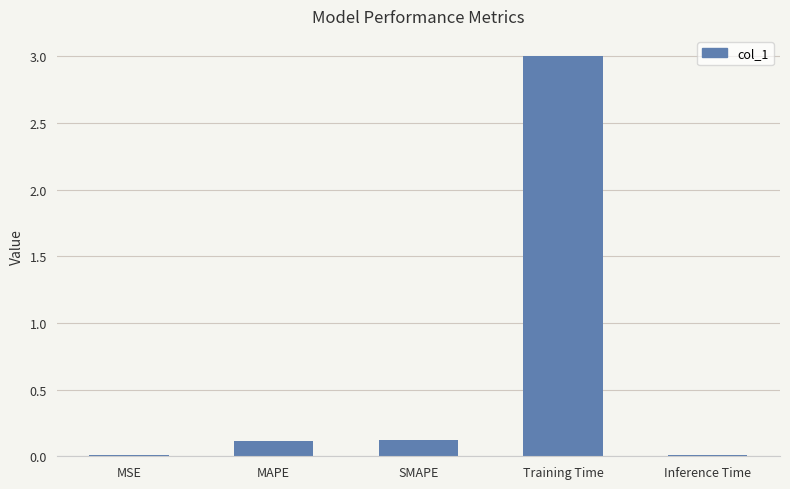

What is the sum of the values at MAPE and Training Time?

3.1